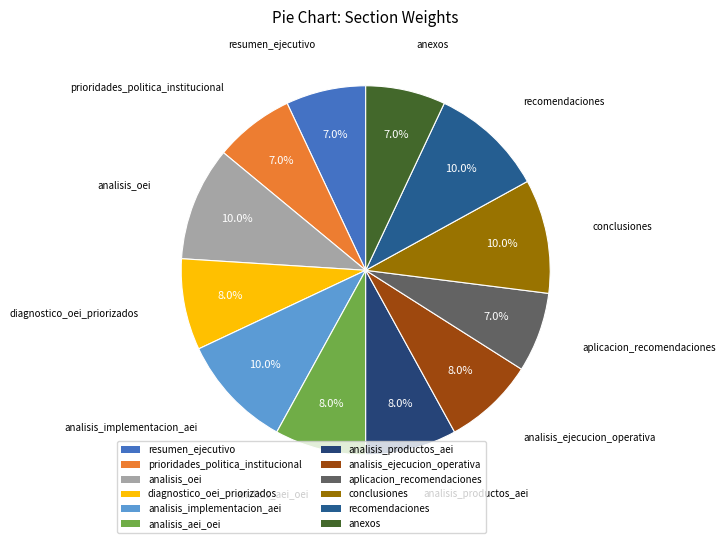

To the nearest percent, what percentage of the pie is analisis_aei_oei?

8%